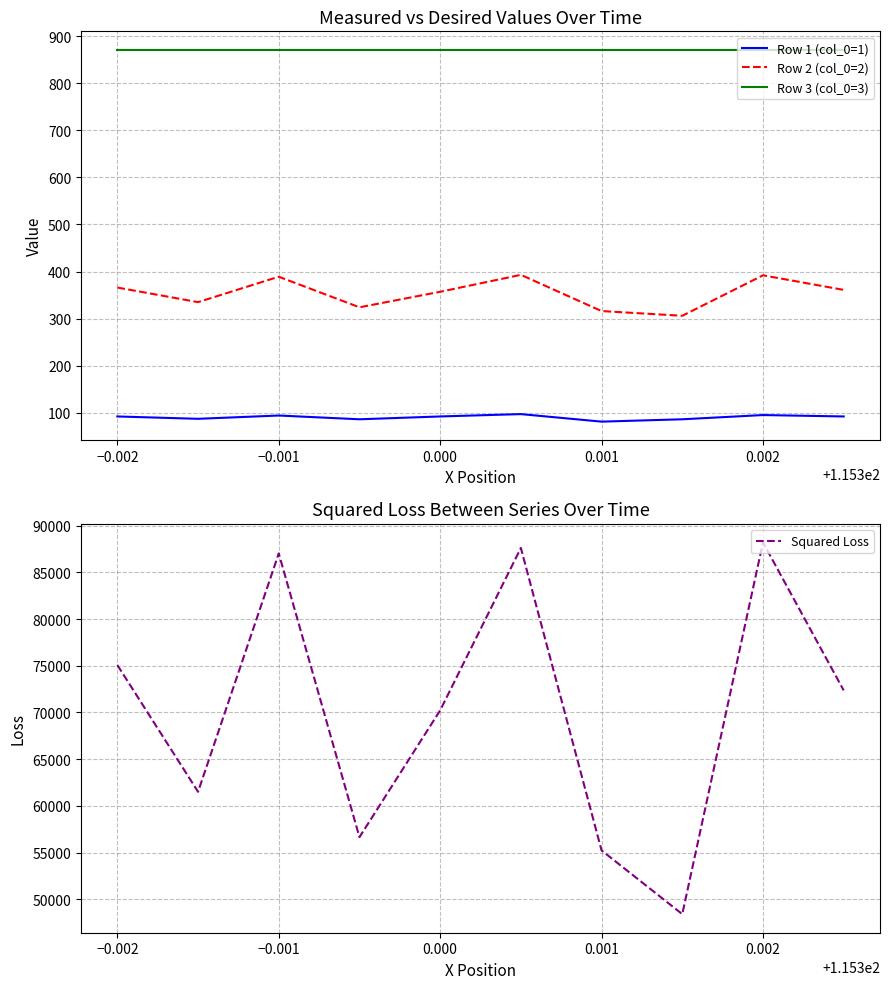

Which series has the largest total across all categories?

Squared Loss